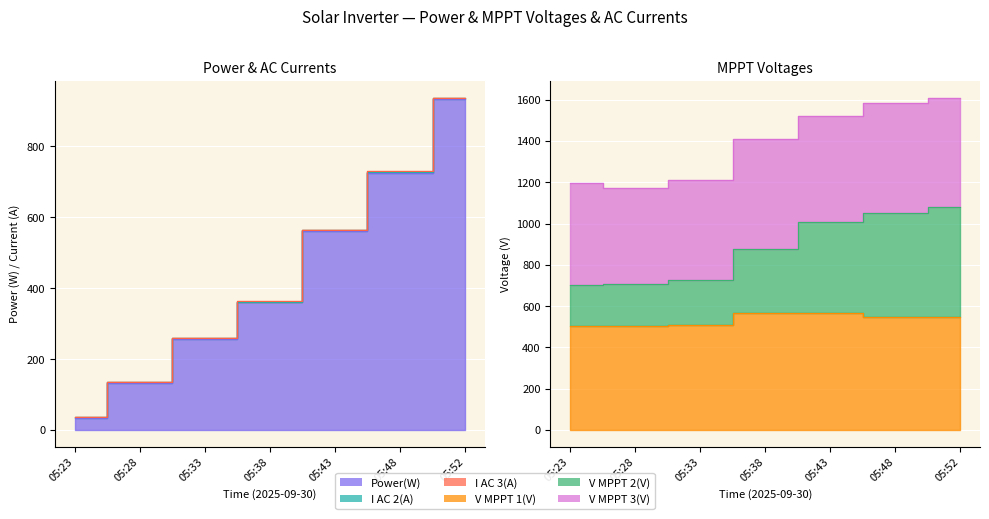

Where is the first local minimum for V MPPT 1(V)?

05:28